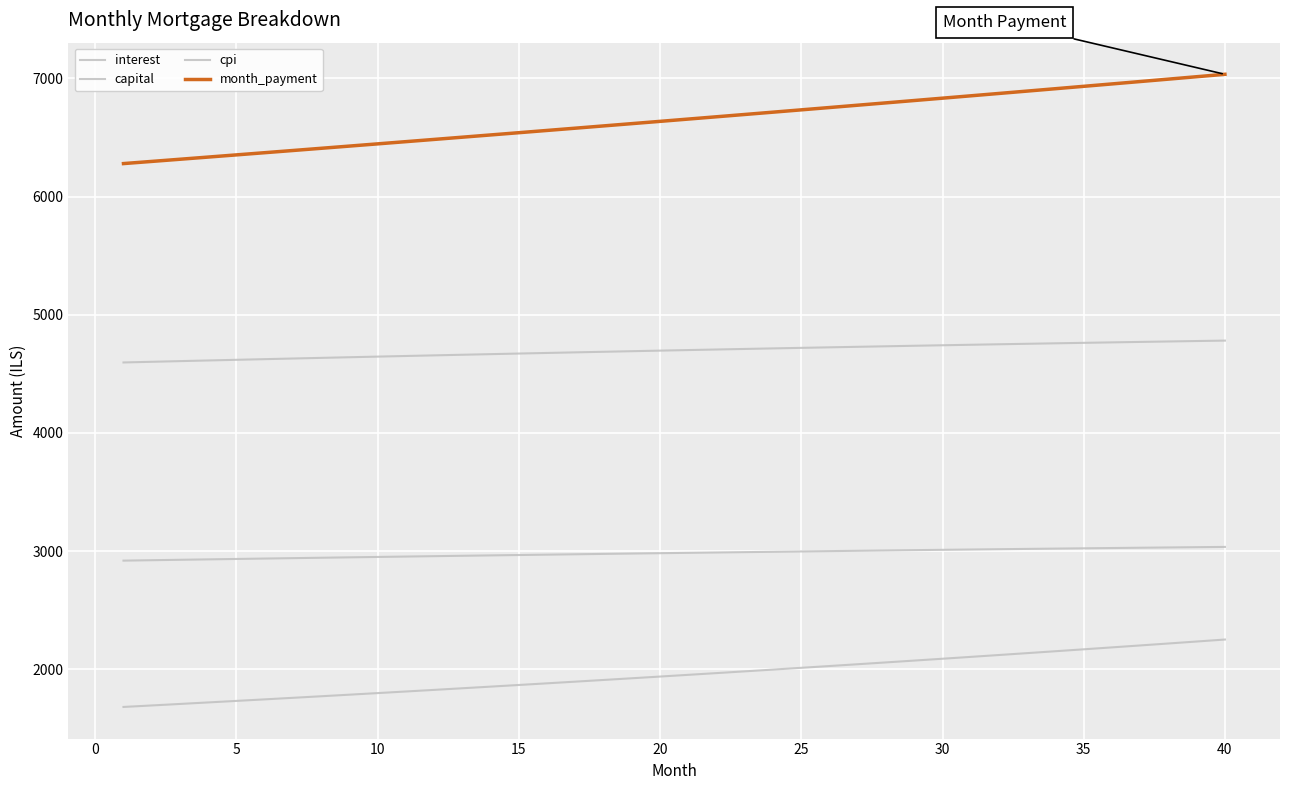

How many lines are shown in the chart?

4